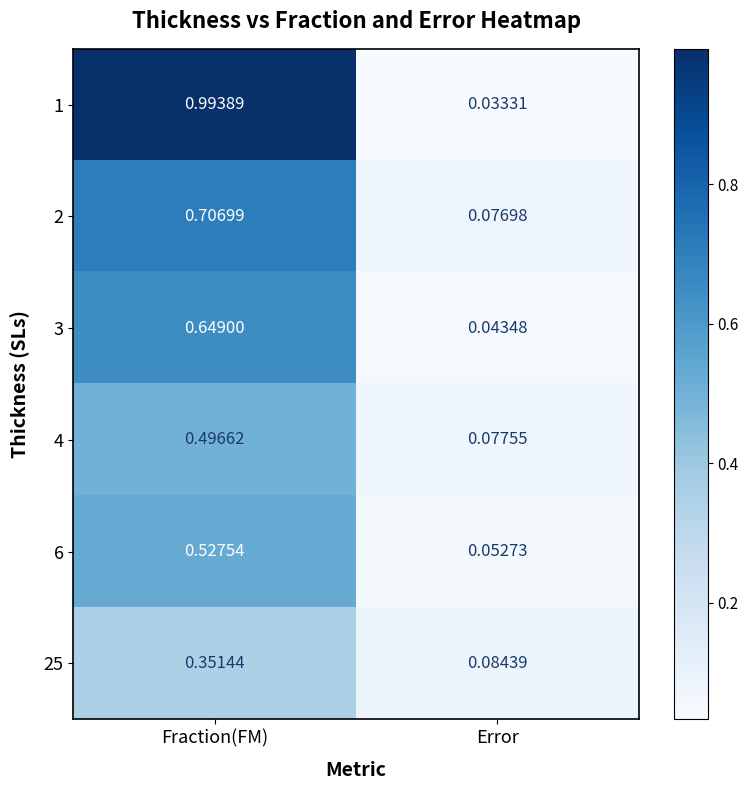

At Error, list the series in order from largest to smallest.

25, 4, 2, 6, 3, 1